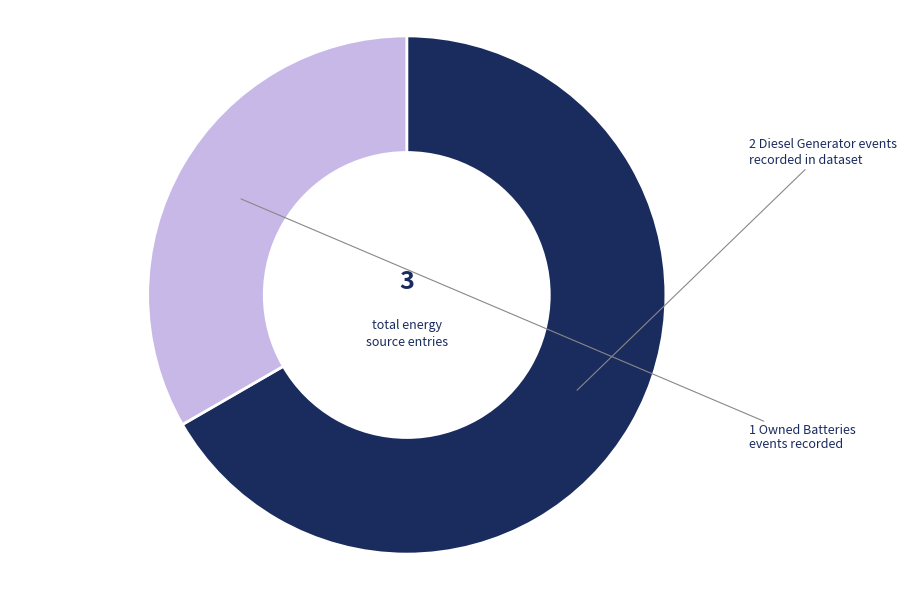

Is there any slice that represents more than half of the pie?

Yes